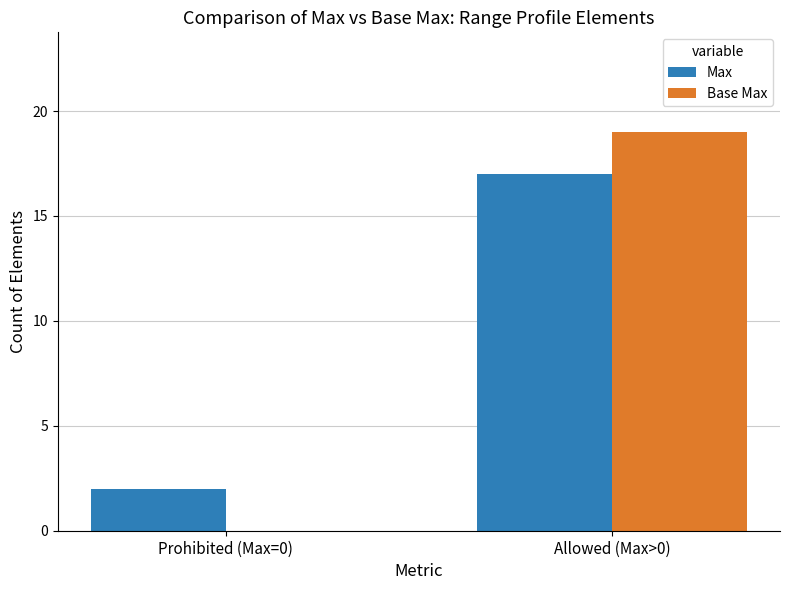

At which category is the sum across all series the highest?

Allowed (Max>0)